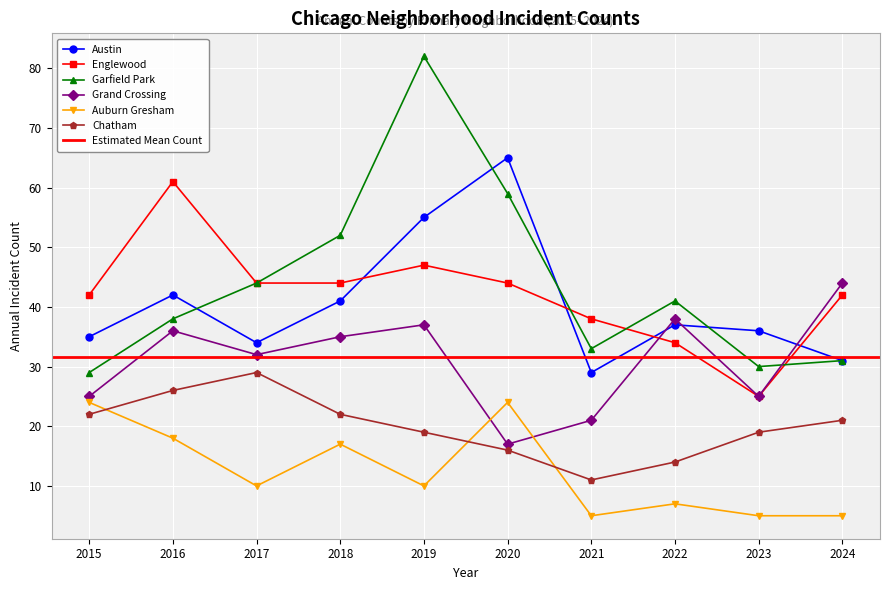

The Auburn Gresham series shows 5 at 2023. True or false?

True